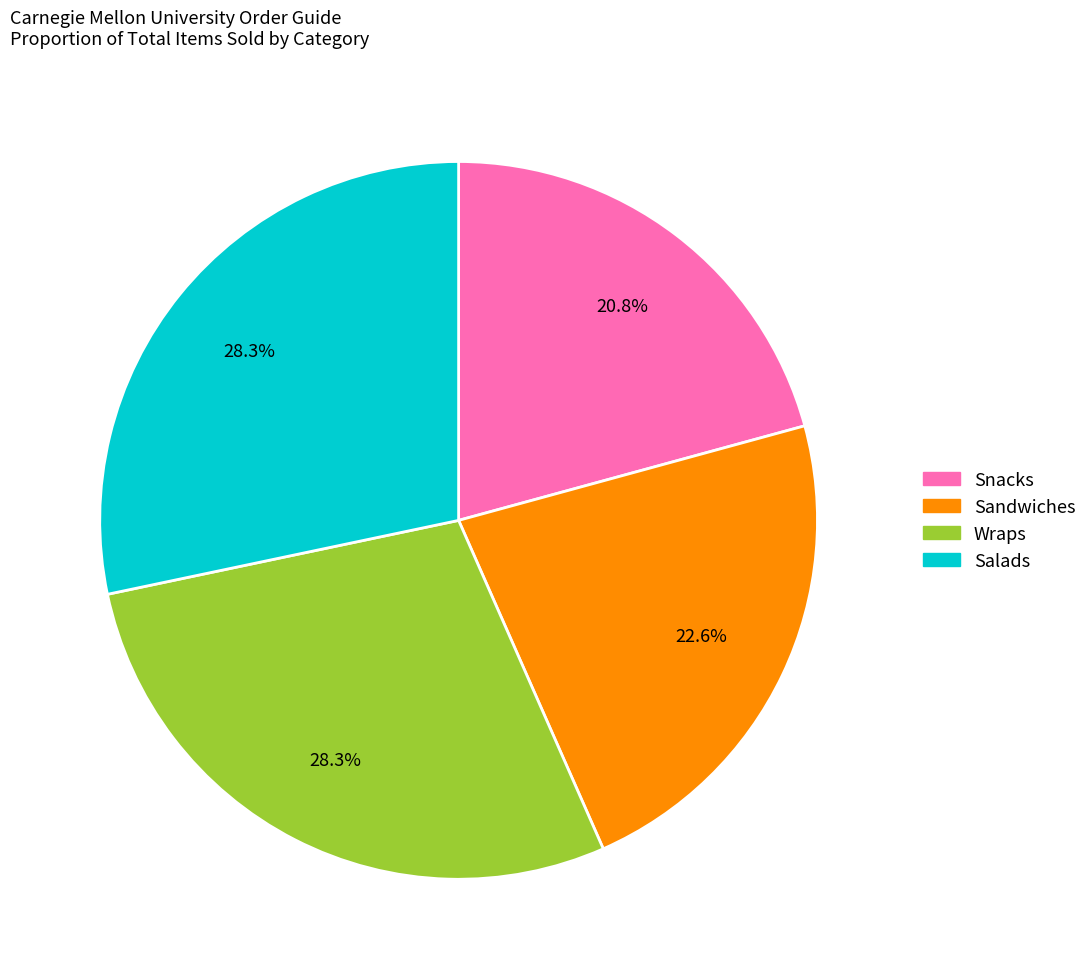

To the nearest percent, what portion does Snacks represent?

21%